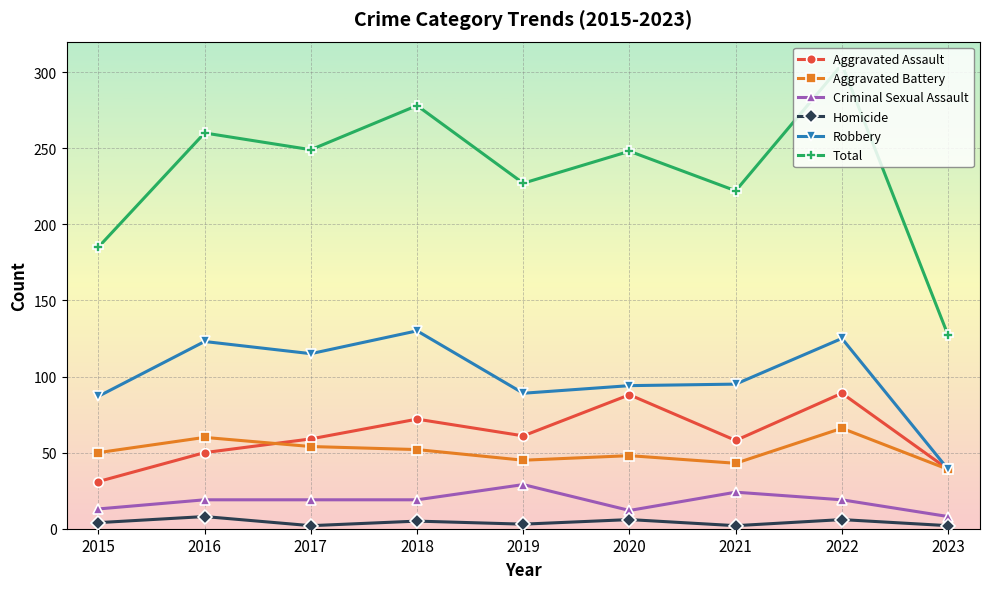

Which series has the widest spread of values?

Total